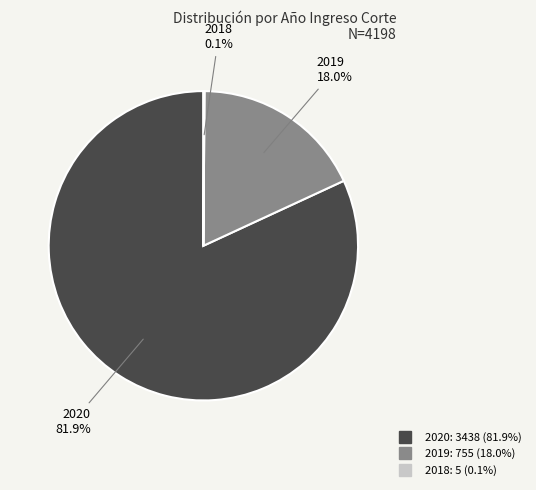

Which has a higher value, 2020 or 2019?

2020